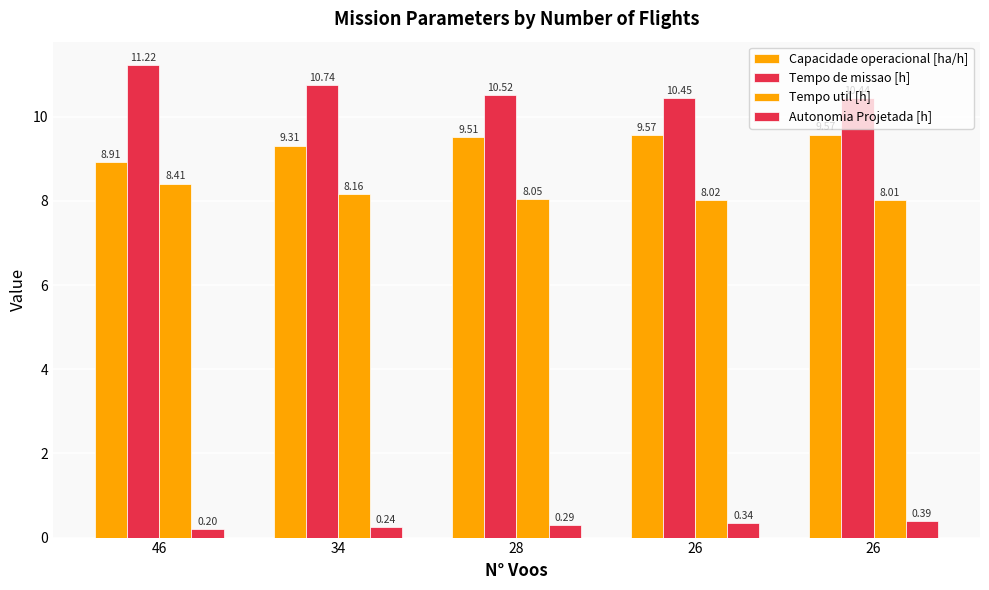

At which label is Tempo de missao [h] closest to 10?

26